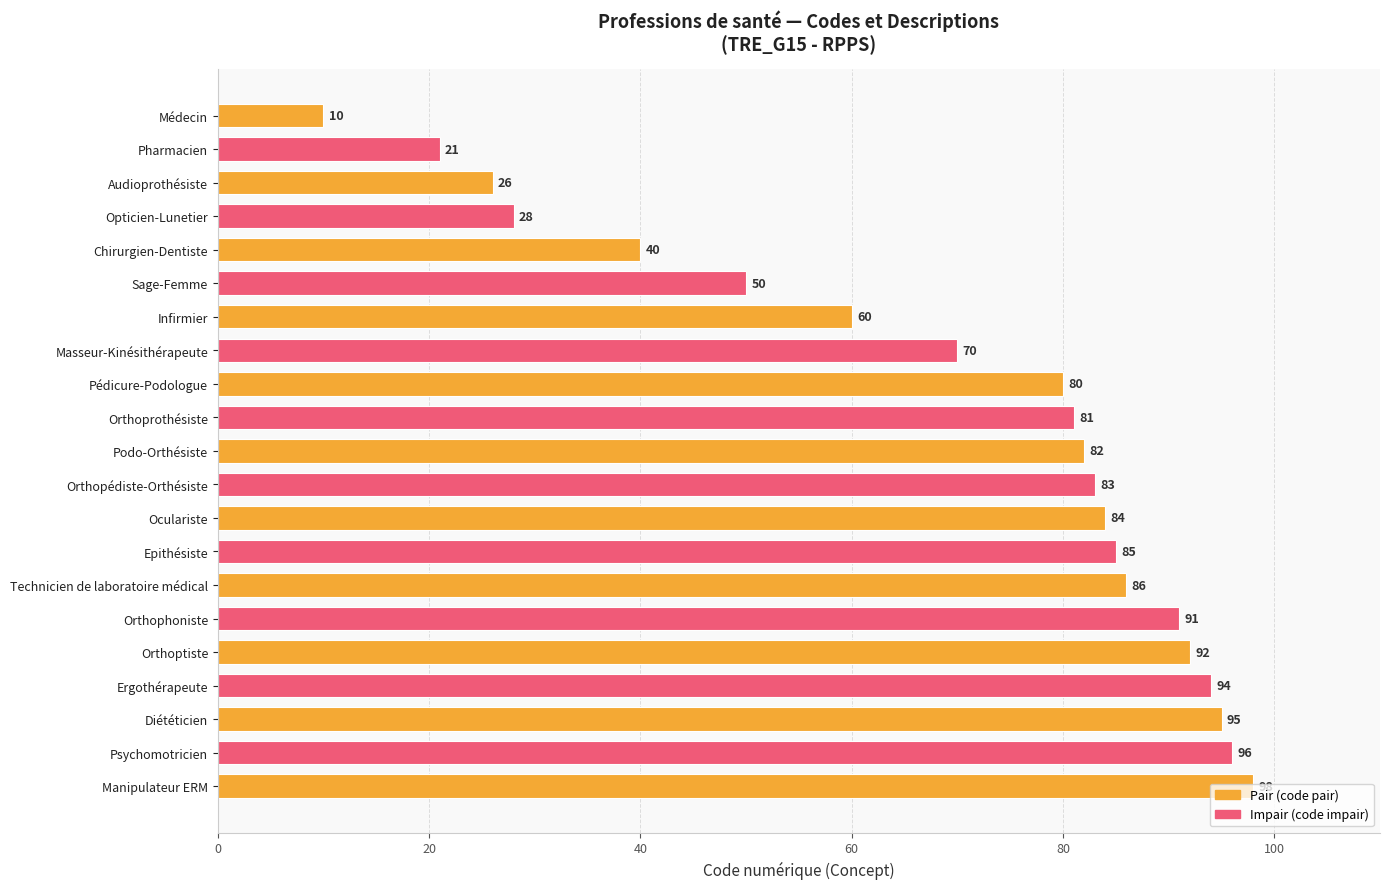

Between Opticien-Lunetier and Epithésiste, which is larger?

Epithésiste